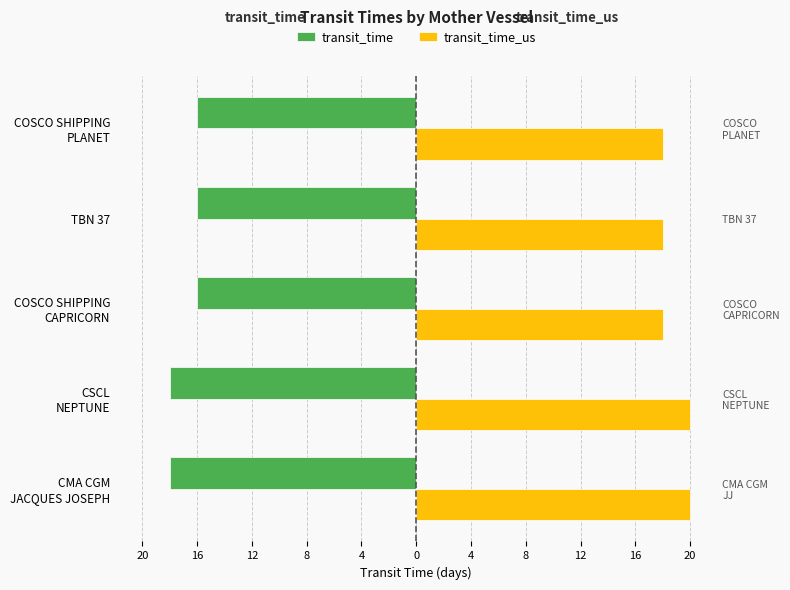

Which series changed the most between CMA CGM JACQUES JOSEPH and COSCO SHIPPING CAPRICORN?

transit_time